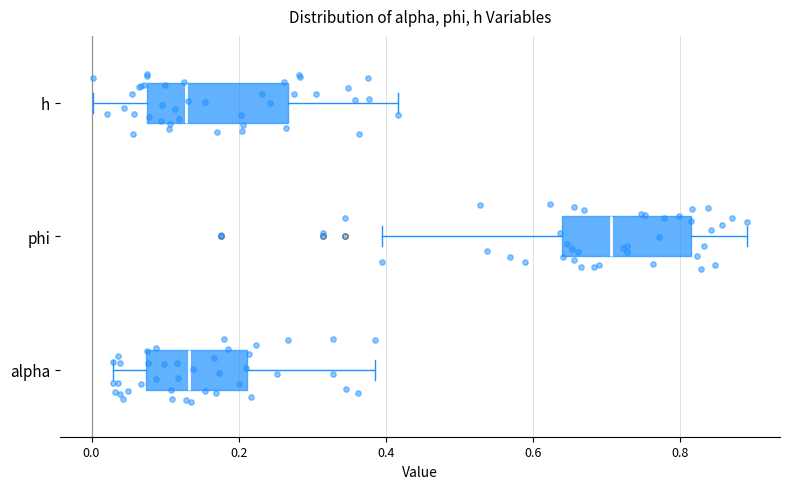

Which box has the furthest to the right median line?

phi